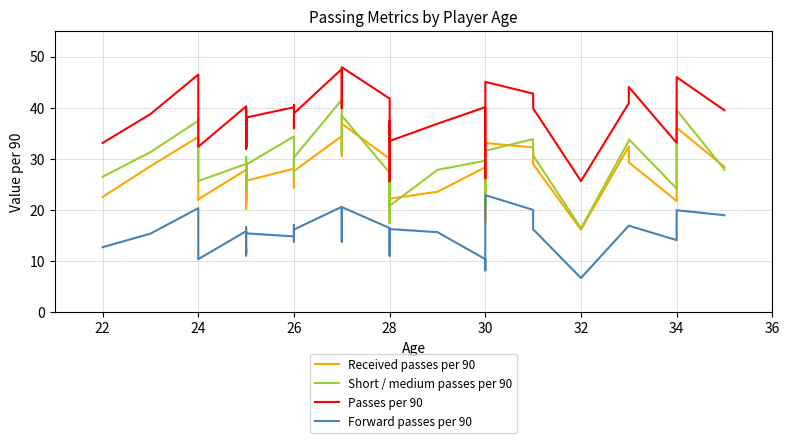

The value of Received passes per 90 at 36 is 10.8. True or false?

False